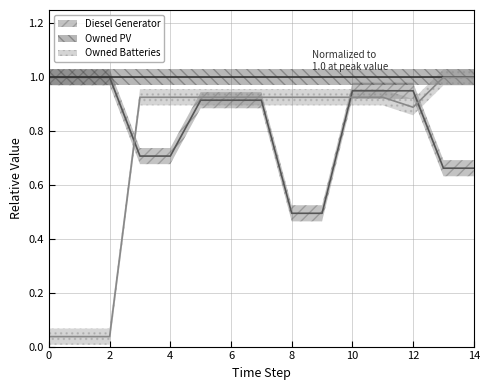

Does the chart have visible grid lines?

Yes